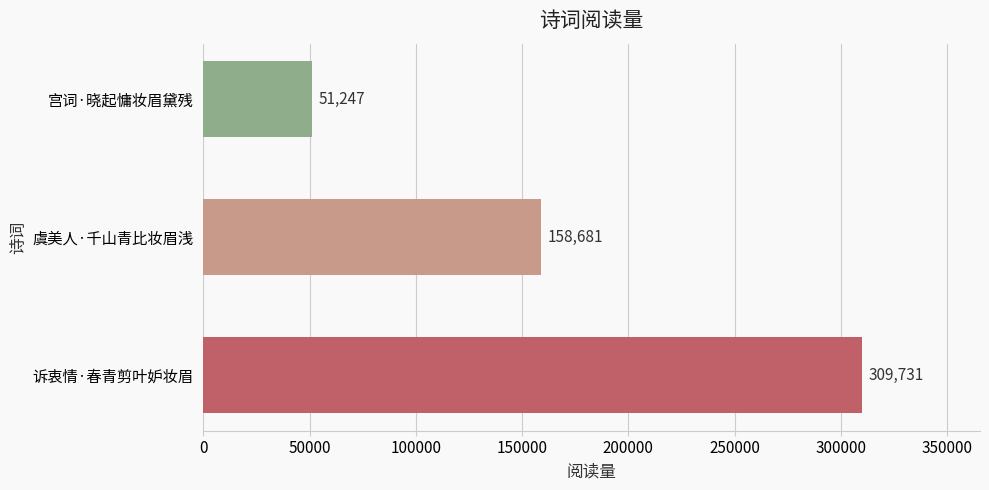

Rank the categories by value from lowest to highest.

宫词·晓起慵妆眉黛残, 虞美人·千山青比妆眉浅, 诉衷情·春青剪叶妒妆眉